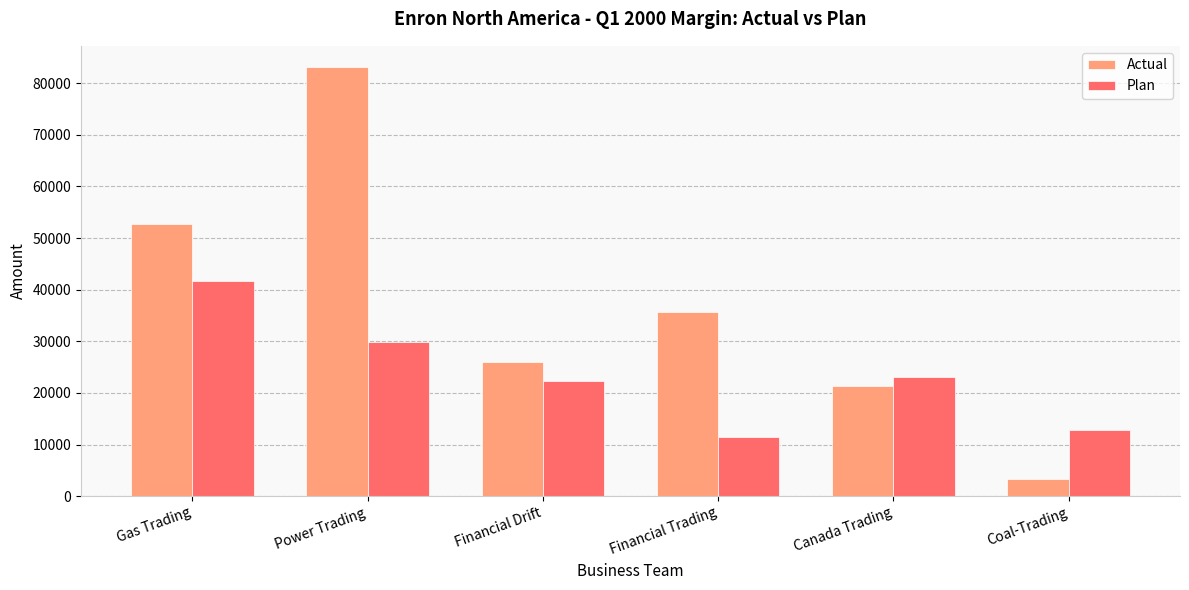

True or false: Plan has a value of 59421 at Gas Trading.

False